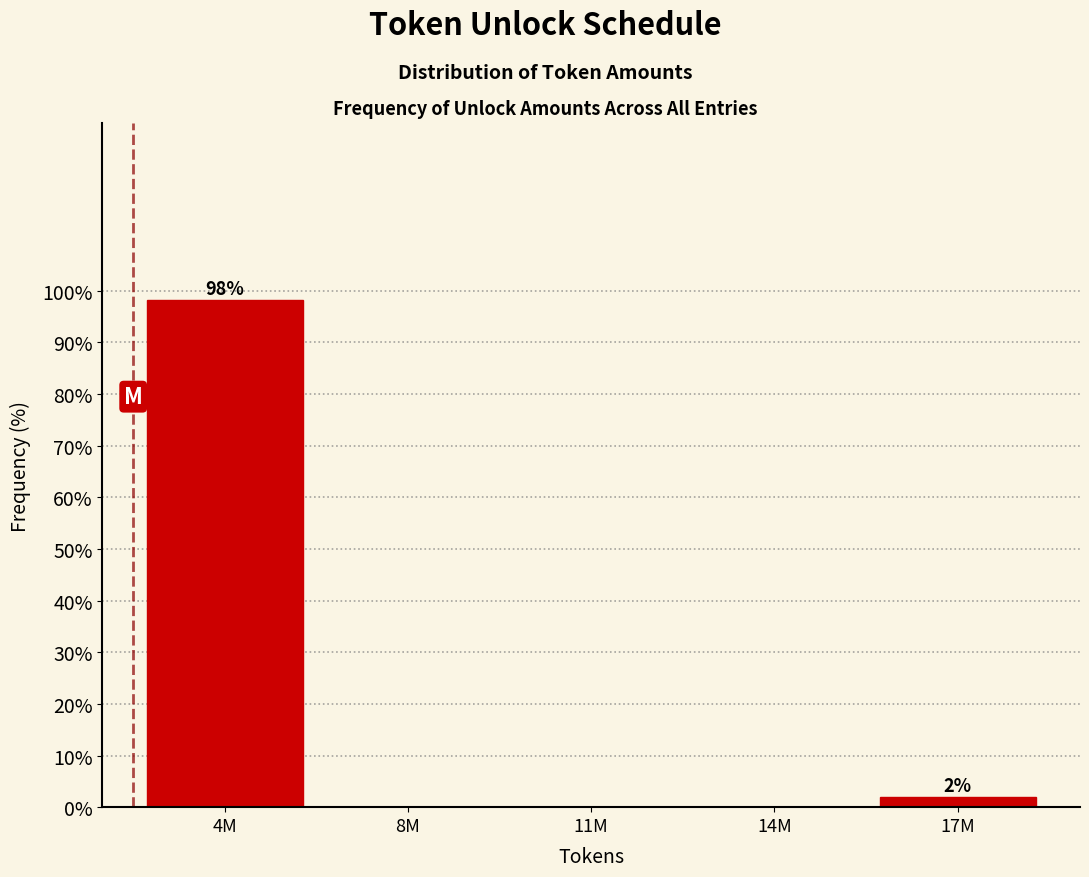

Reading left to right, list all the values displayed in this chart.

4M=98.1	8M=0.0	11M=0.0	14M=0.0	17M=1.9